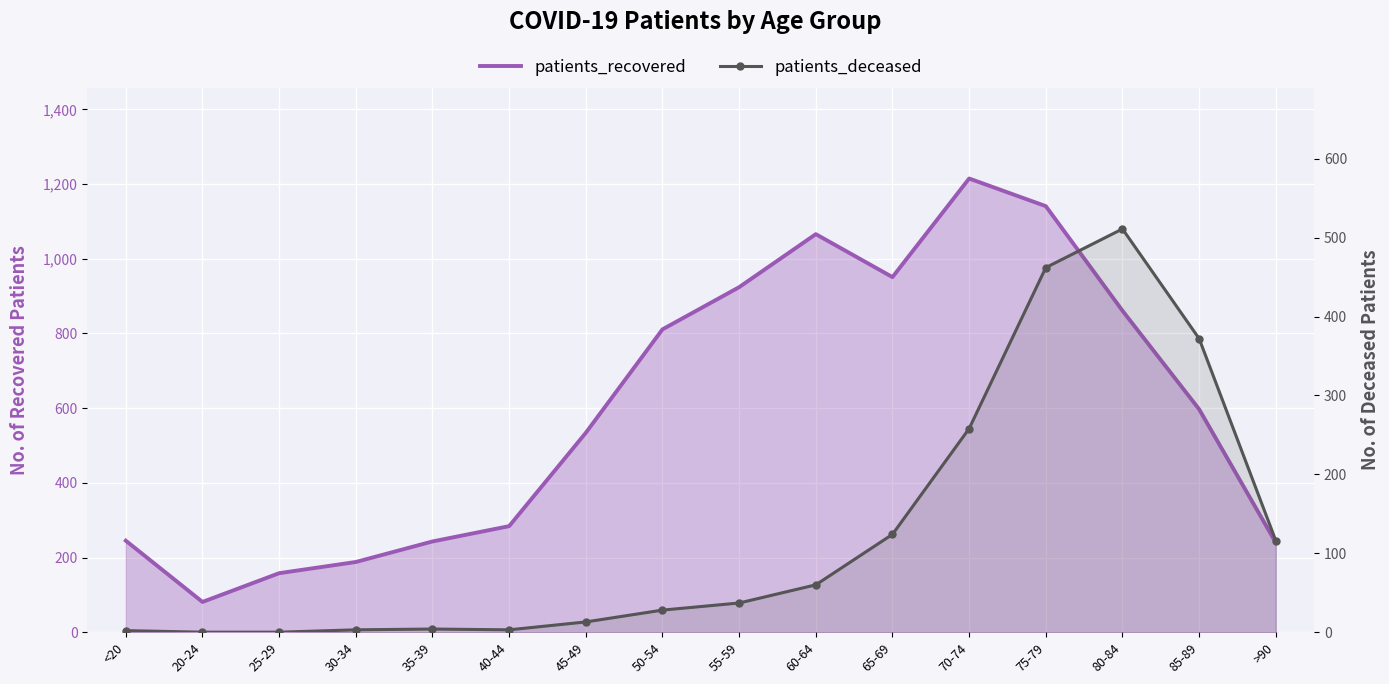

Which label corresponds to the smallest value in the chart?

20-24